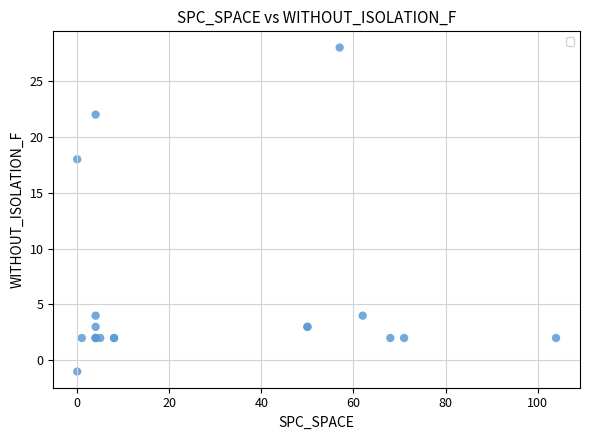

What Y value in the scatter plot is closest to 13?

18